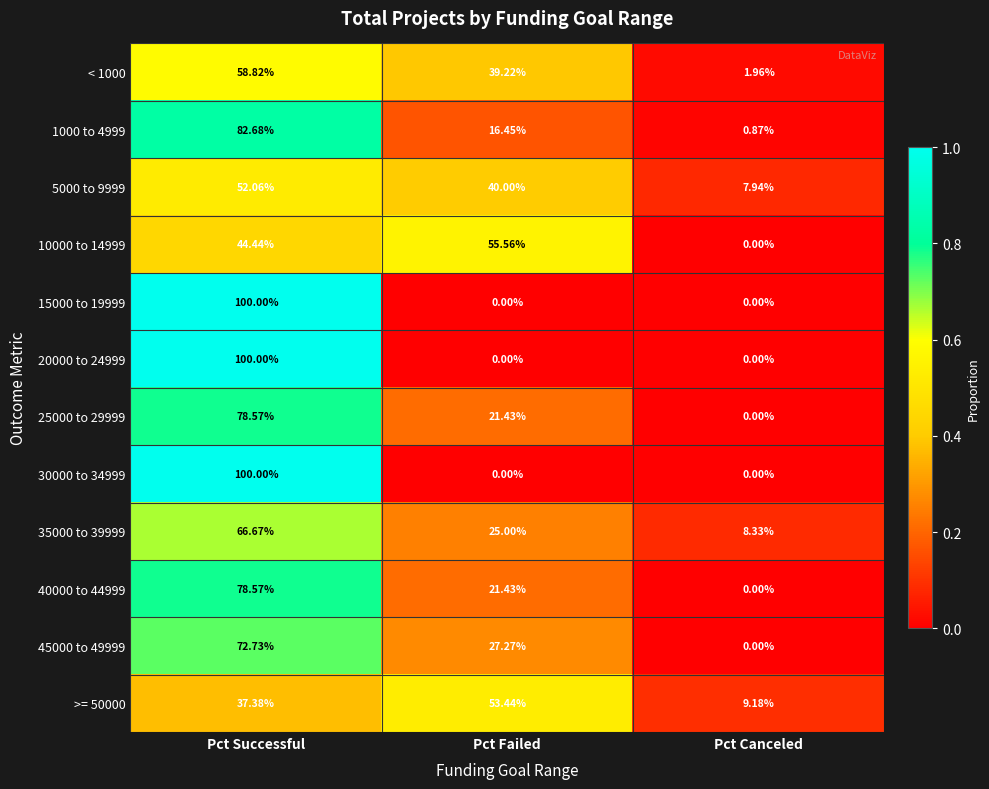

How many values in the 25000 to 29999 series are below 21?

1